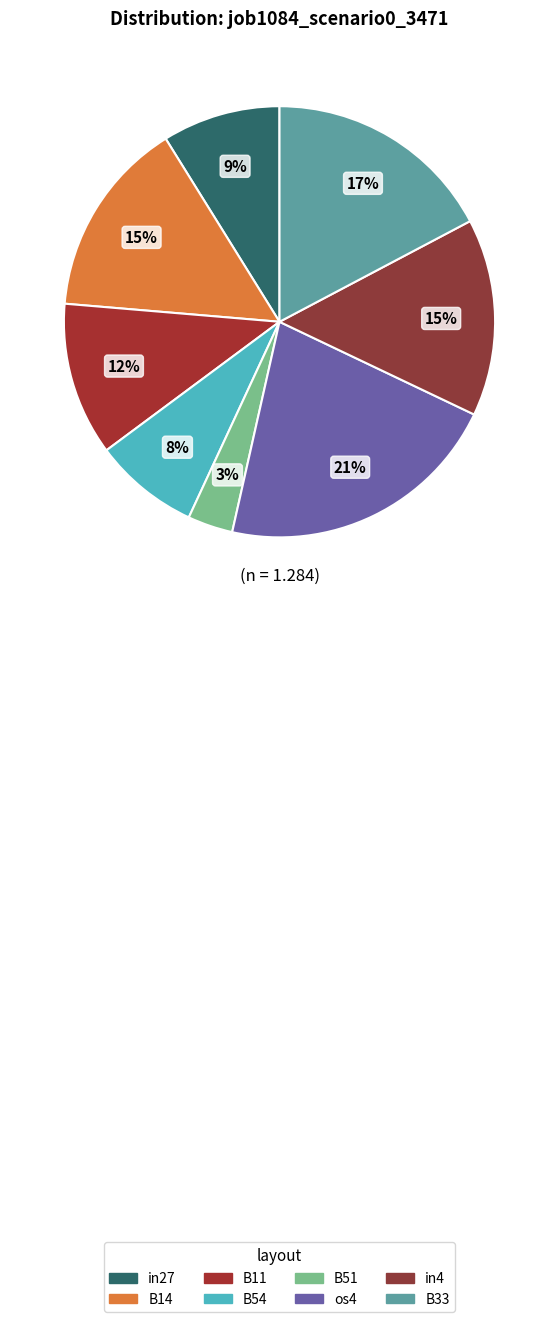

How many segments does this pie chart have?

8